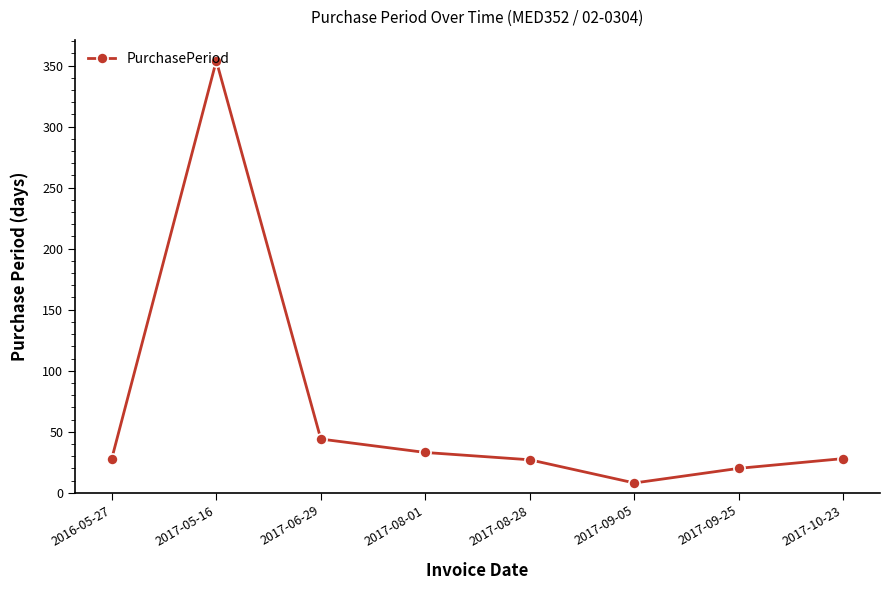

True or false: the data shows 8 at 2017-08-01.

False